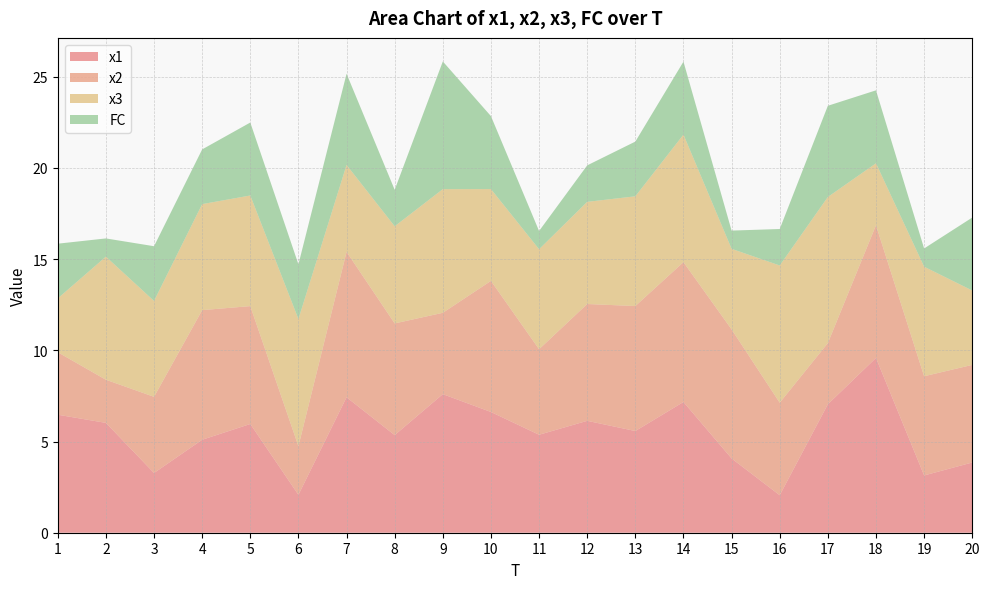

Reading right to left, what are all the values shown in this chart?

x1: 20=3.8	19=3.1	18=9.6	17=7.0	16=2.1	15=4.1	14=7.2	13=5.6	12=6.1	11=5.4	10=6.6	9=7.6	8=5.3	7=7.4	6=2.1	5=6.0	4=5.1	3=3.3	2=6.0	1=6.5
x2: 20=5.4	19=5.4	18=7.3	17=3.4	16=5.1	15=7.1	14=7.7	13=6.9	12=6.4	11=4.7	10=7.2	9=4.5	8=6.1	7=8.0	6=2.7	5=6.5	4=7.1	3=4.2	2=2.4	1=3.4
x3: 20=4.1	19=6.0	18=3.4	17=8.0	16=7.5	15=4.4	14=7.0	13=6.0	12=5.6	11=5.5	10=5.0	9=6.8	8=5.3	7=4.8	6=7.0	5=6.1	4=5.8	3=5.3	2=6.7	1=3.0
FC: 20=4.0	19=1.0	18=4.0	17=5.0	16=2.0	15=1.0	14=4.0	13=3.0	12=2.0	11=1.0	10=4.0	9=7.0	8=2.0	7=5.0	6=3.0	5=4.0	4=3.0	3=3.0	2=1.0	1=3.0